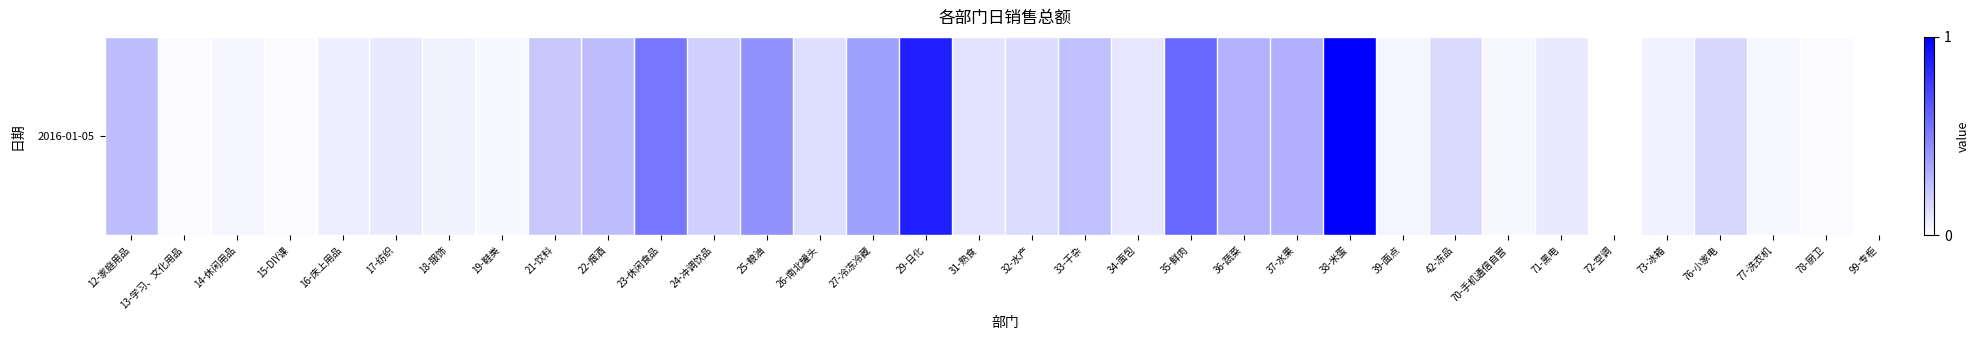

What is the sum of the values at 71-黑电 and 78-厨卫?

232026.6